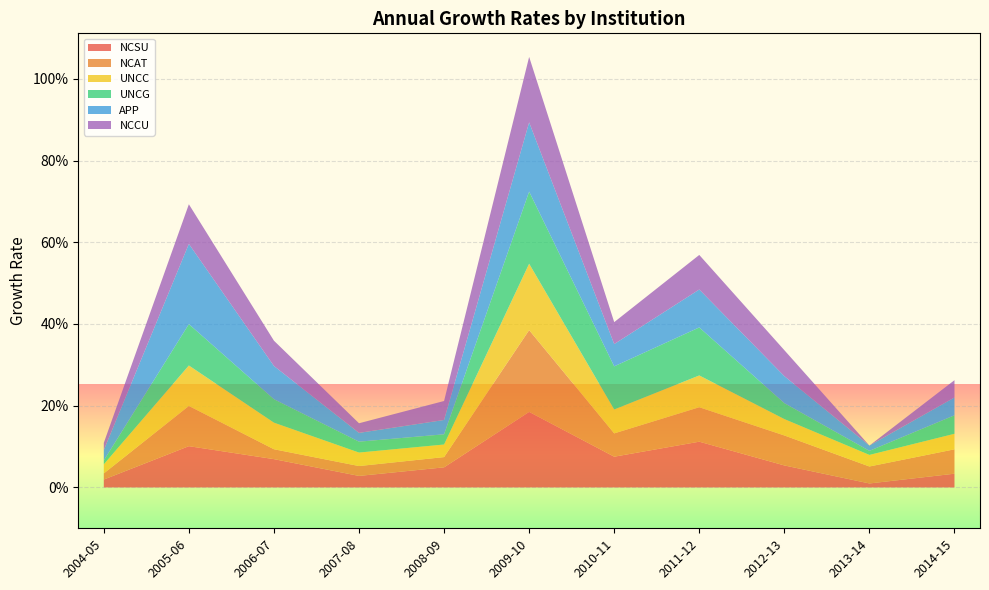

Reading left to right, extract all data points from this chart.

NCSU: 2004-05=0.0	2005-06=0.1	2006-07=0.1	2007-08=0.0	2008-09=0.0	2009-10=0.2	2010-11=0.1	2011-12=0.1	2012-13=0.1	2013-14=0.0	2014-15=0.0
NCAT: 2004-05=0.0	2005-06=0.1	2006-07=0.0	2007-08=0.0	2008-09=0.0	2009-10=0.2	2010-11=0.1	2011-12=0.1	2012-13=0.1	2013-14=0.0	2014-15=0.1
UNCC: 2004-05=0.0	2005-06=0.1	2006-07=0.1	2007-08=0.0	2008-09=0.0	2009-10=0.2	2010-11=0.1	2011-12=0.1	2012-13=0.0	2013-14=0.0	2014-15=0.0
UNCG: 2004-05=0.0	2005-06=0.1	2006-07=0.1	2007-08=0.0	2008-09=0.0	2009-10=0.2	2010-11=0.1	2011-12=0.1	2012-13=0.0	2013-14=0.0	2014-15=0.0
APP: 2004-05=0.0	2005-06=0.2	2006-07=0.1	2007-08=0.0	2008-09=0.0	2009-10=0.2	2010-11=0.1	2011-12=0.1	2012-13=0.1	2013-14=0.0	2014-15=0.0
NCCU: 2004-05=0.0	2005-06=0.1	2006-07=0.1	2007-08=0.0	2008-09=0.0	2009-10=0.2	2010-11=0.1	2011-12=0.1	2012-13=0.1	2013-14=0.0	2014-15=0.0